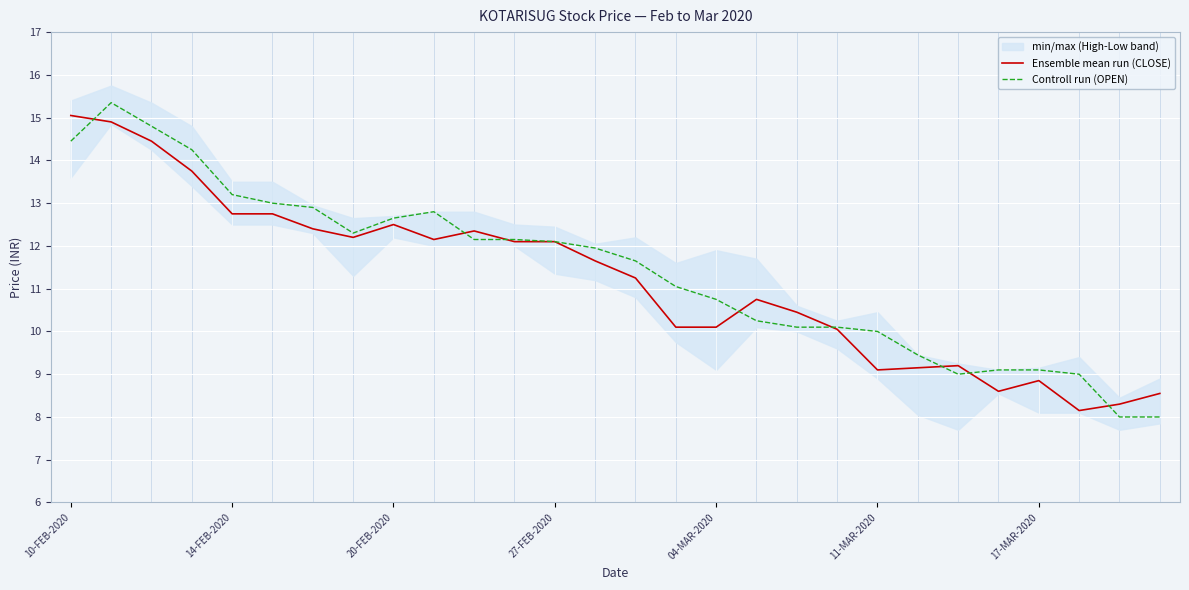

How many lines are shown in the chart?

2